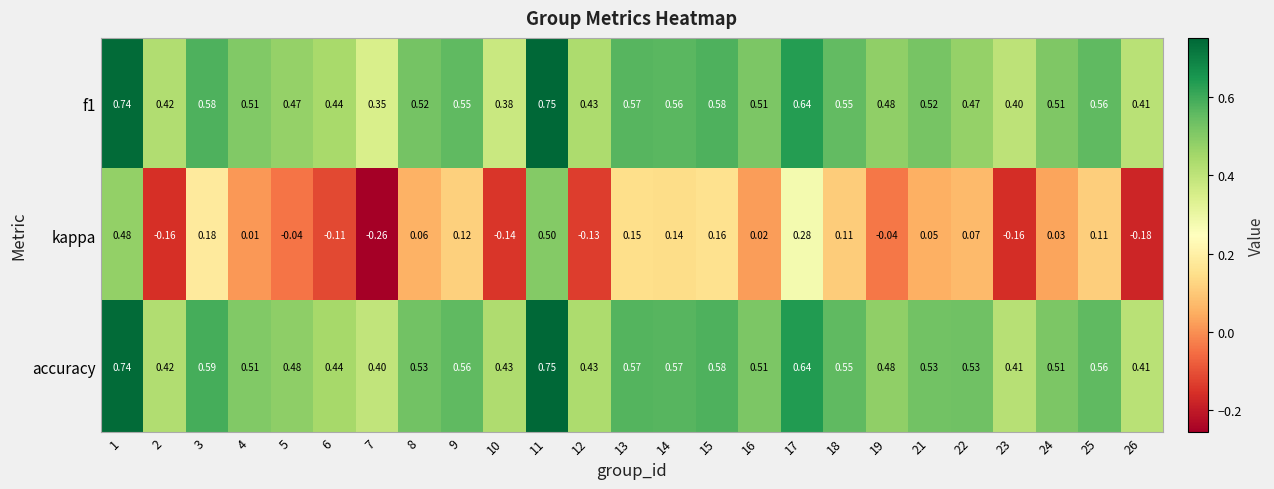

At which category does the chart reach its minimum across all series?

7